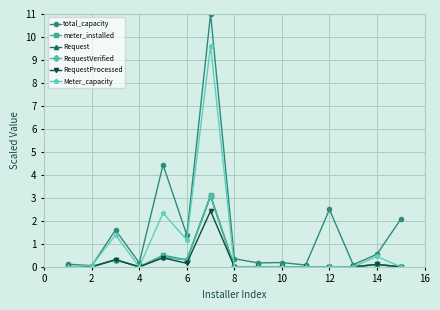

True or false: Meter_capacity has more than 1 interior local peaks.

True